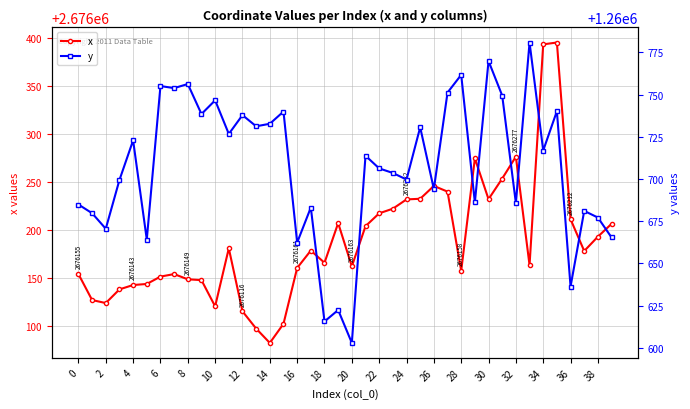

Which series has the largest total across all categories?

x